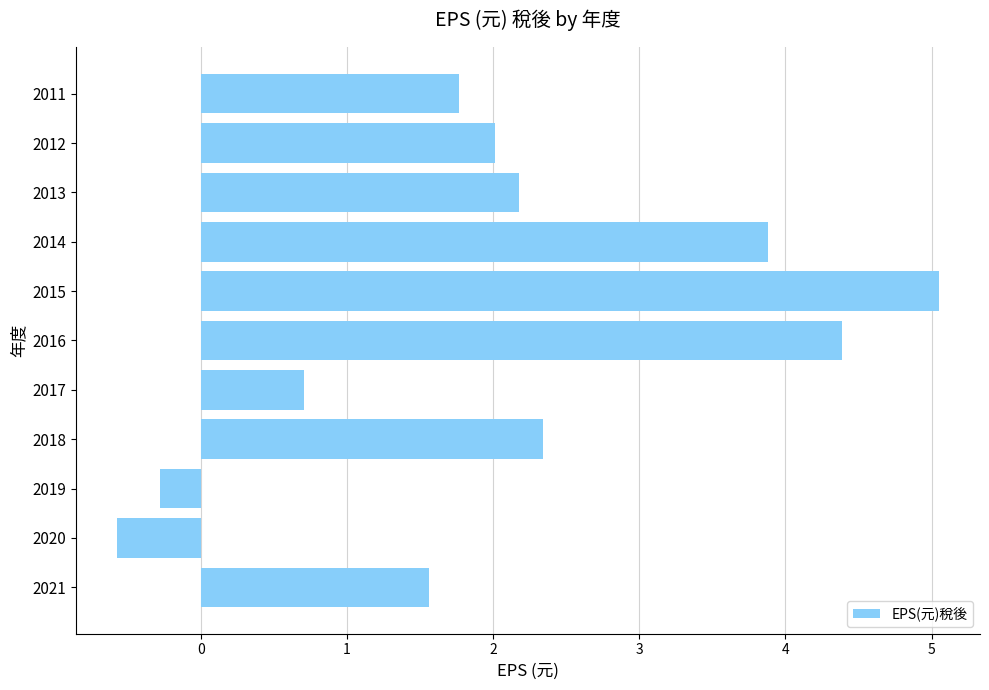

What is the difference between the maximum and second lowest values?

5.3